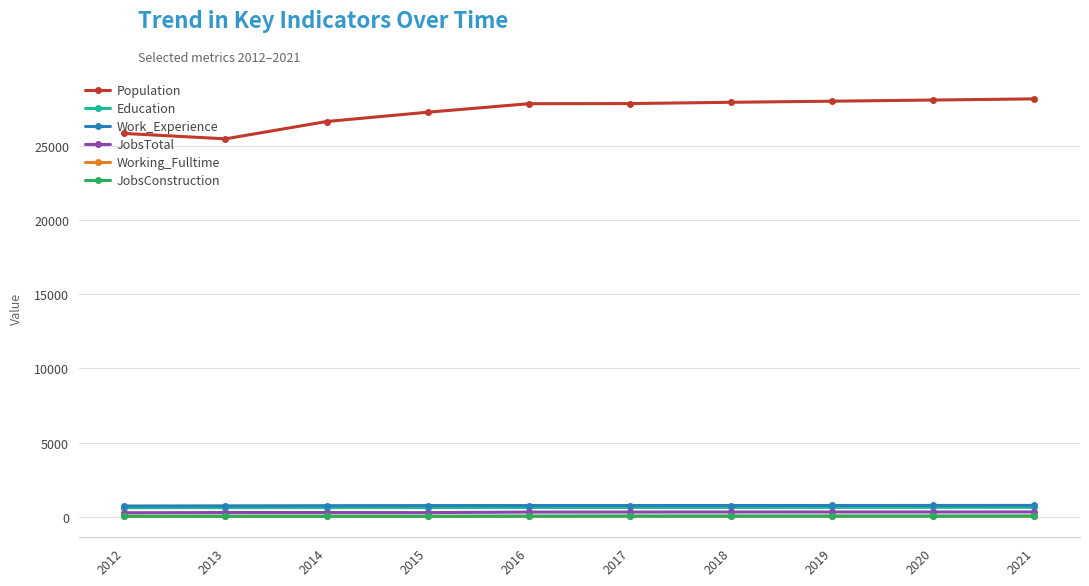

What is the sum of all Education values?

6382